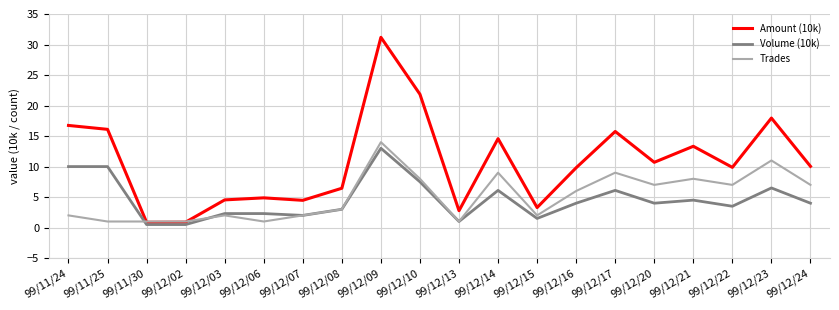

What is the sum of all Volume (10k) values?

92.3